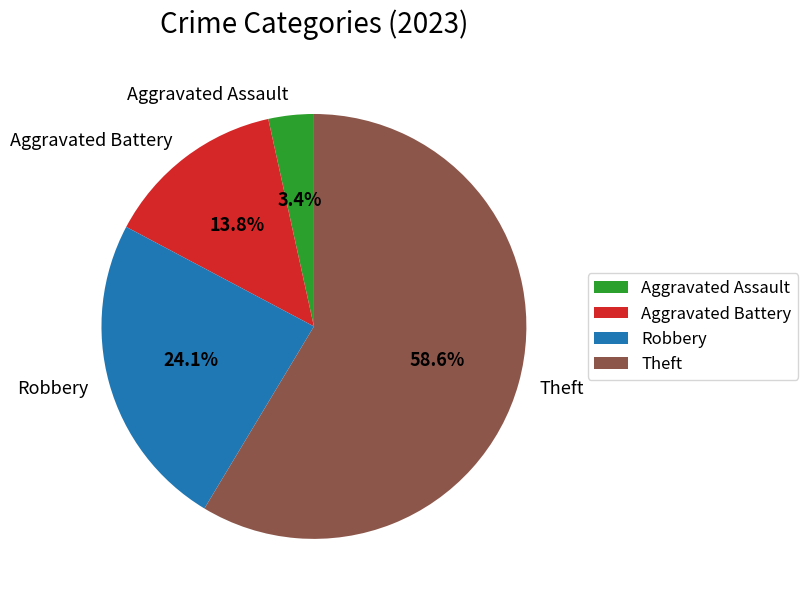

How much of the chart is everything except Robbery?

75.9%